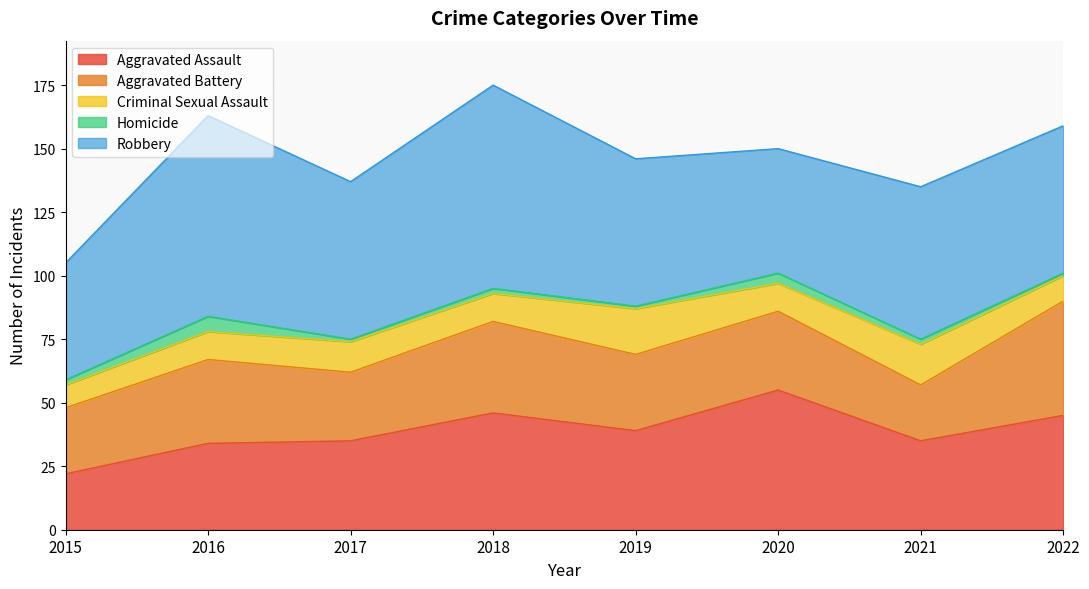

Rank the categories by Homicide value from highest to lowest.

2016, 2020, 2015, 2018, 2021, 2017, 2019, 2022